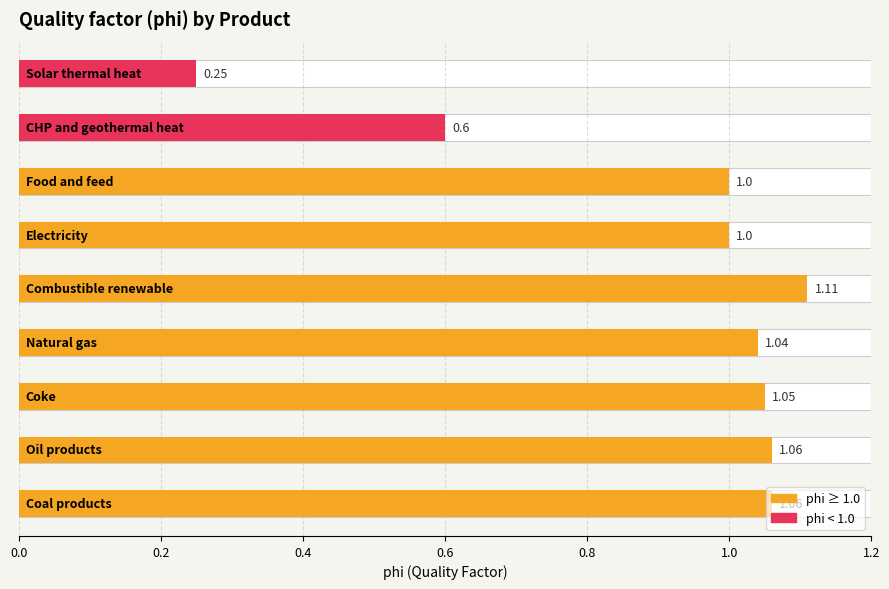

Reading right to left, extract all data points from this chart.

0.2	0.6	1.0	1.0	1.1	1.0	1.1	1.1	1.1